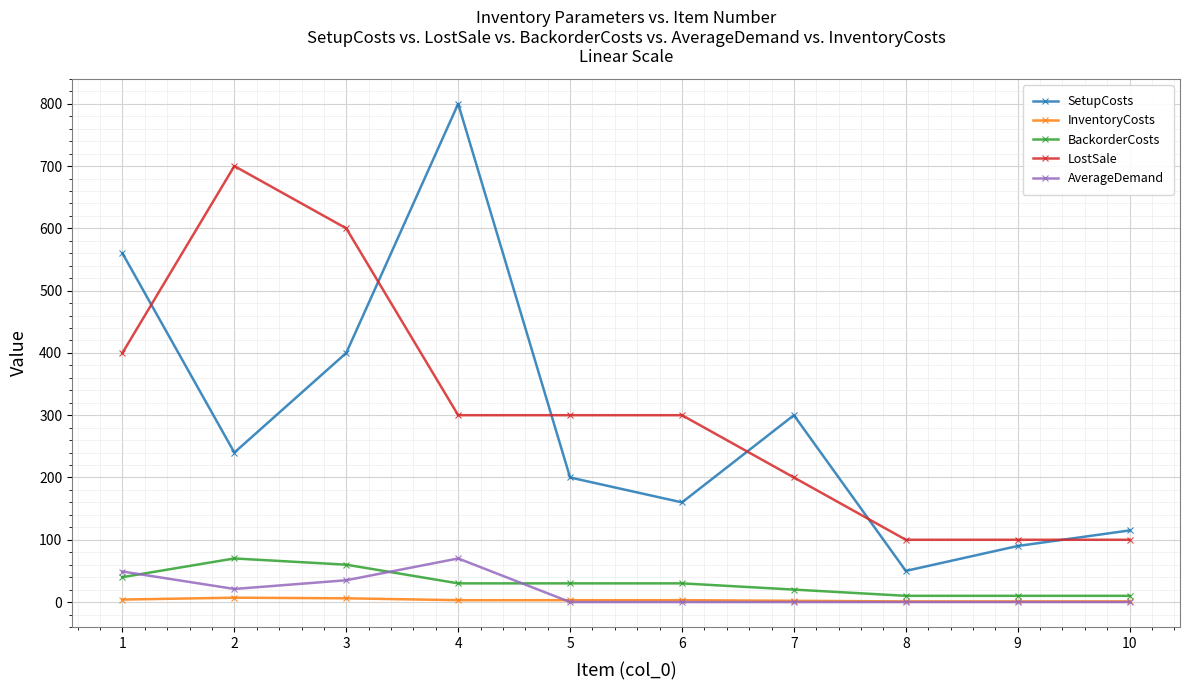

True or false: SetupCosts has more than 1 points higher than both neighbors.

True